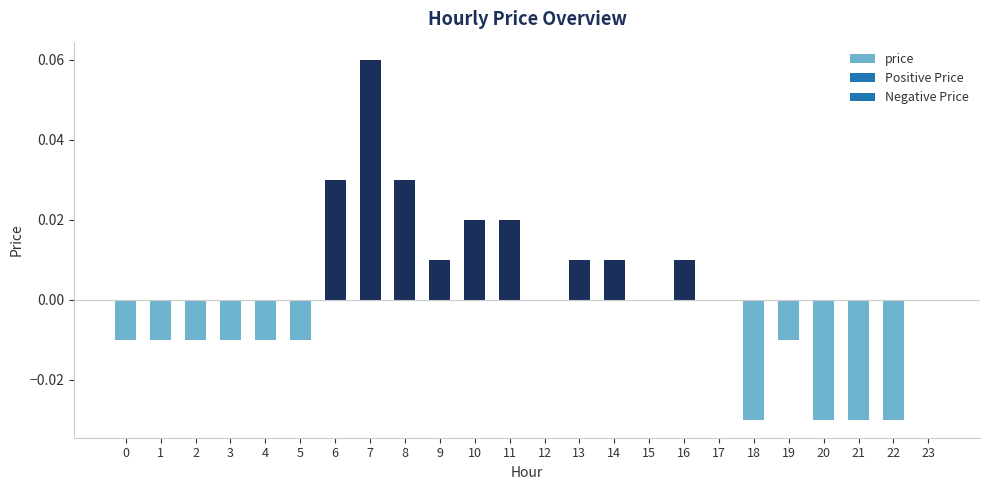

Count the number of data series in this chart.

1